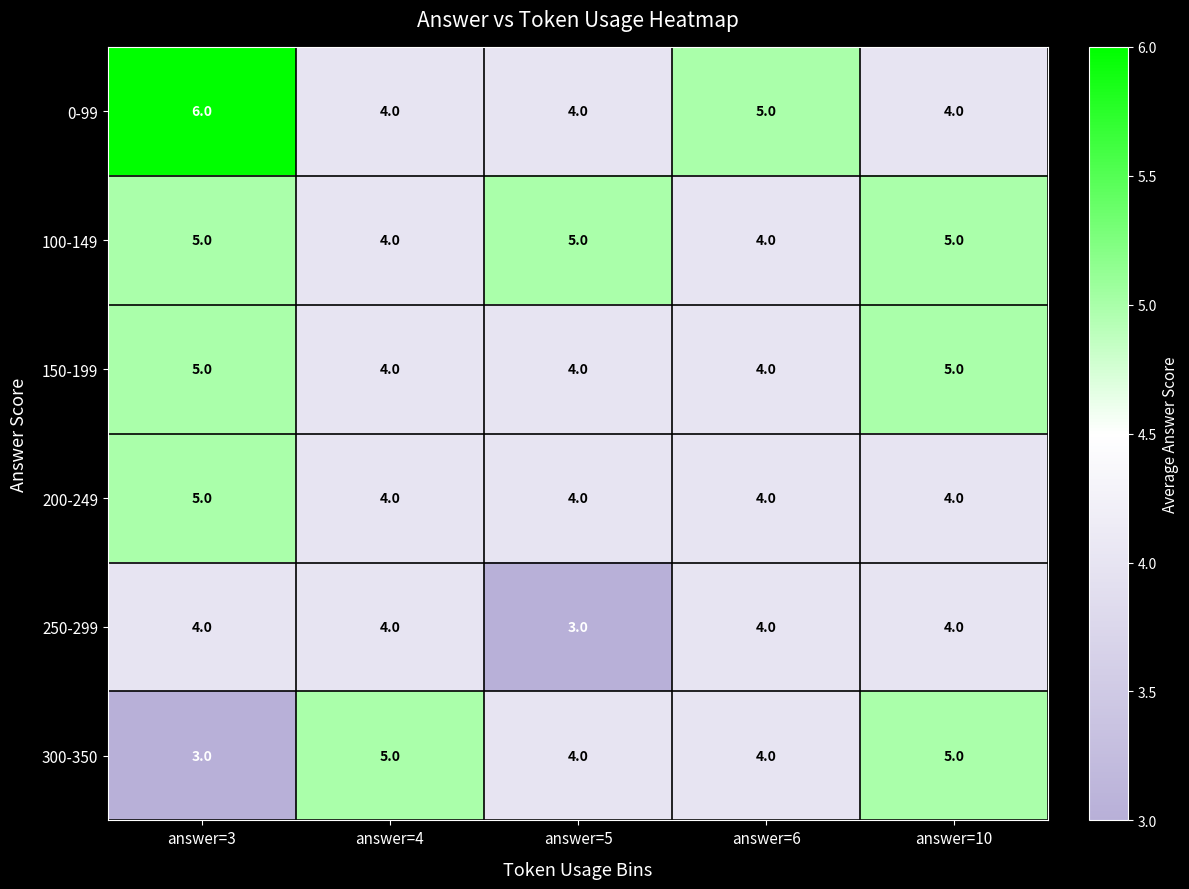

What is the lowest value of the 200-249 series?

4